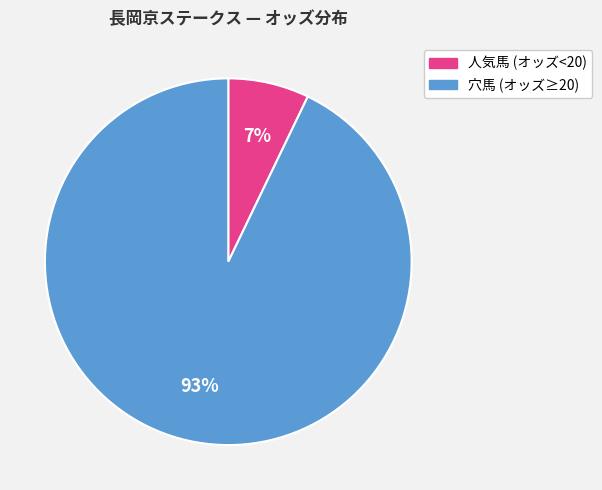

Which has a higher value, 穴馬 (オッズ≥20) or 人気馬 (オッズ<20)?

穴馬 (オッズ≥20)